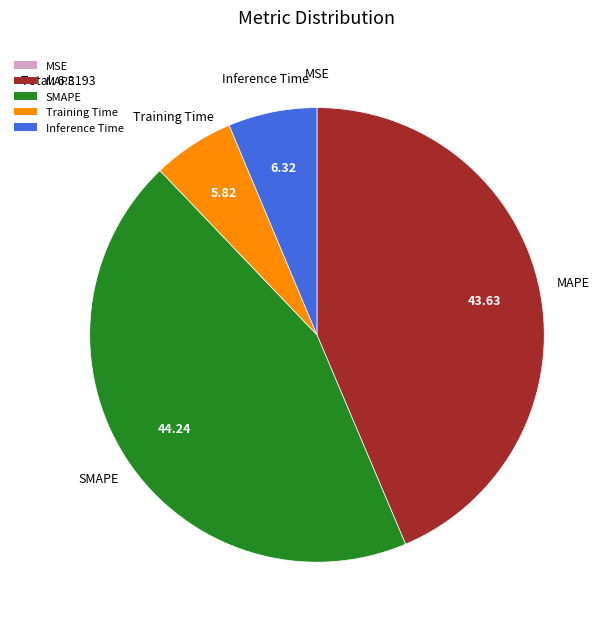

Which has a higher value, MAPE or SMAPE?

SMAPE